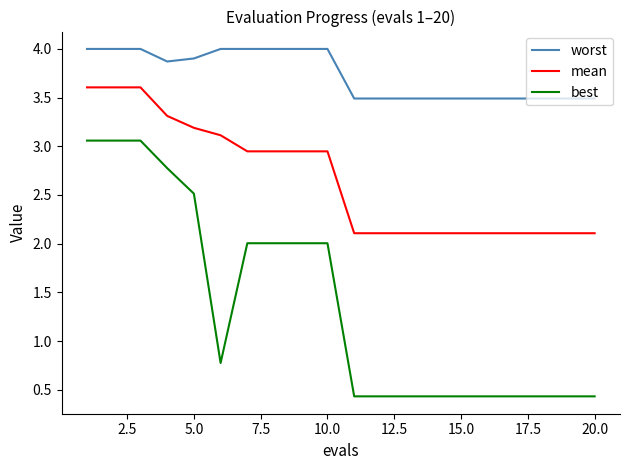

Which series has the largest range (max minus min)?

best